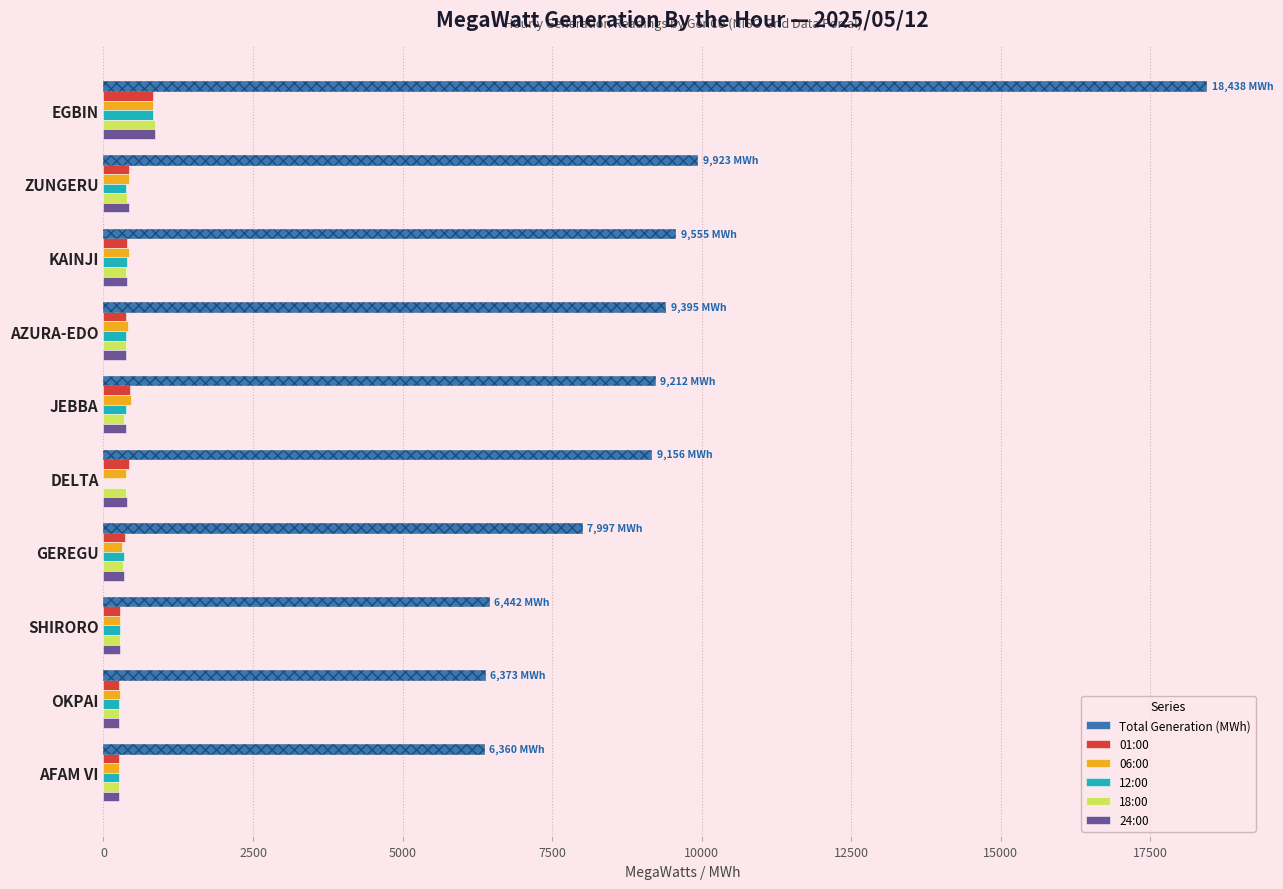

What is the sum of all 24:00 values?

3944.7